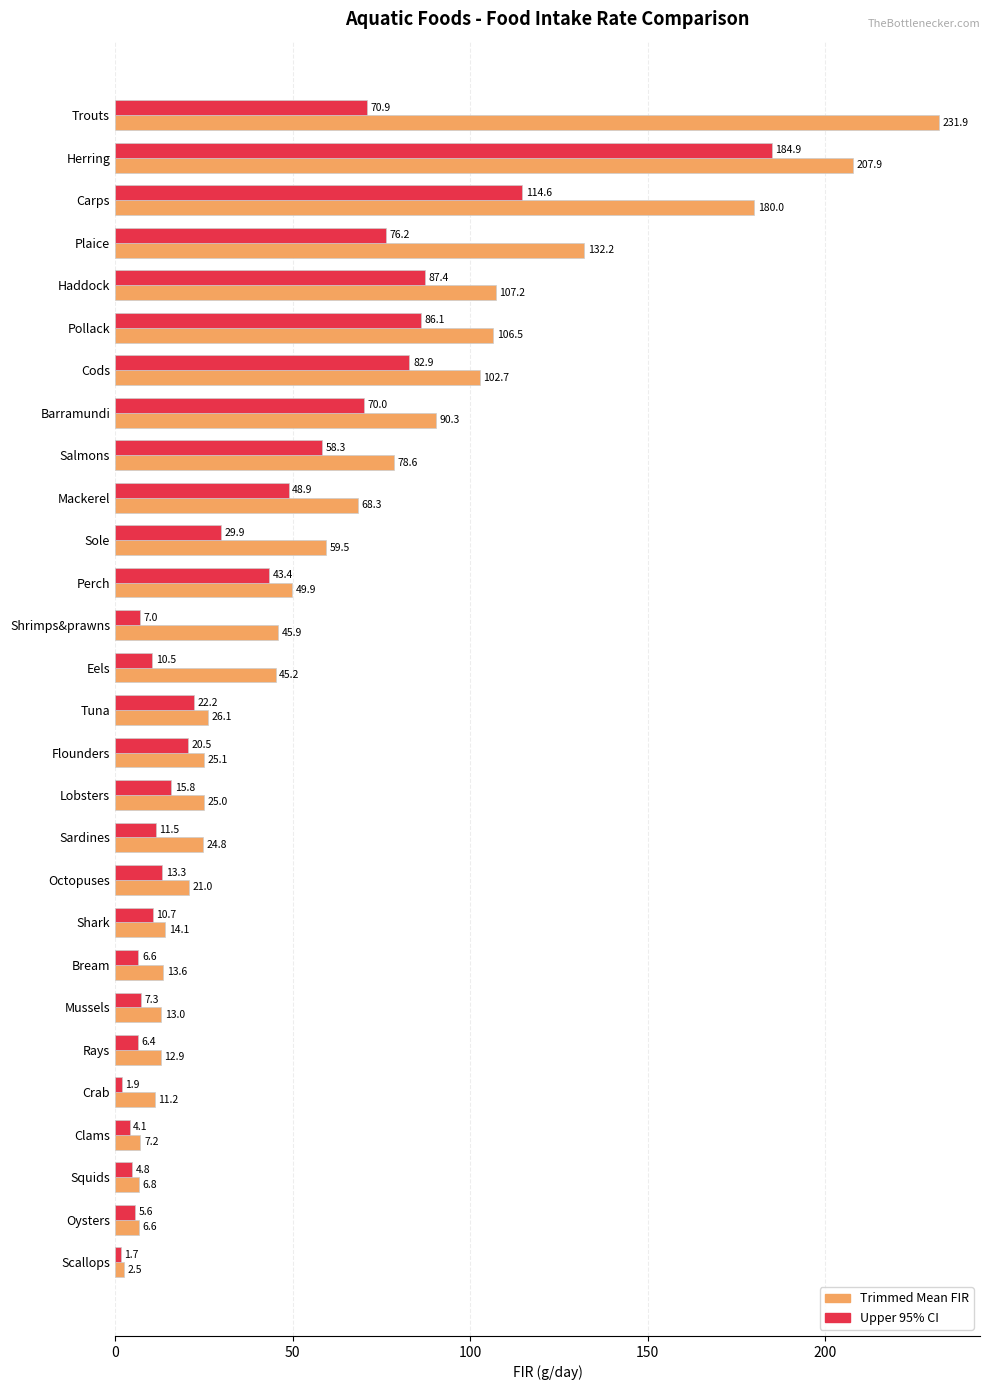

How many data points in Trimmed Mean FIR are less than 45?

14